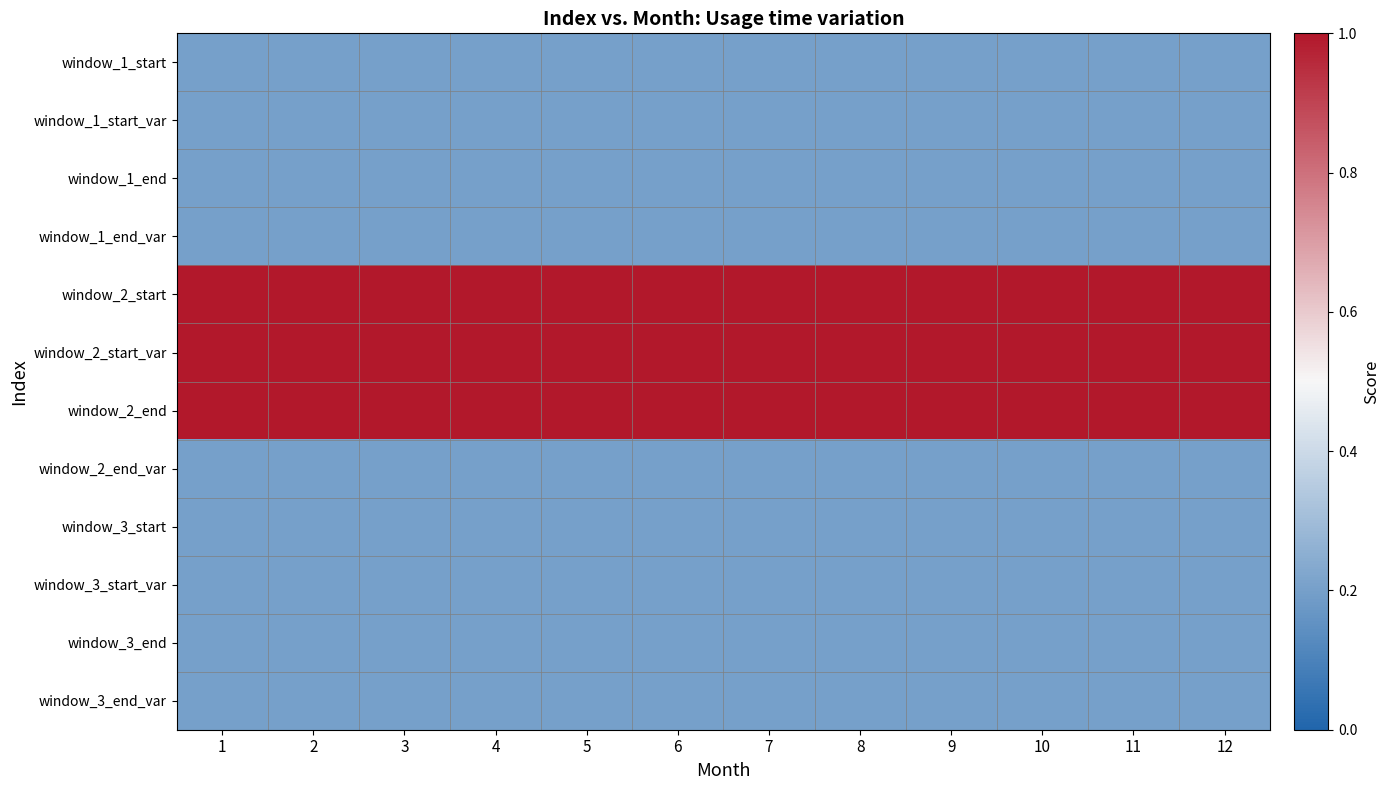

What is the total value across all series at 10?

4.8